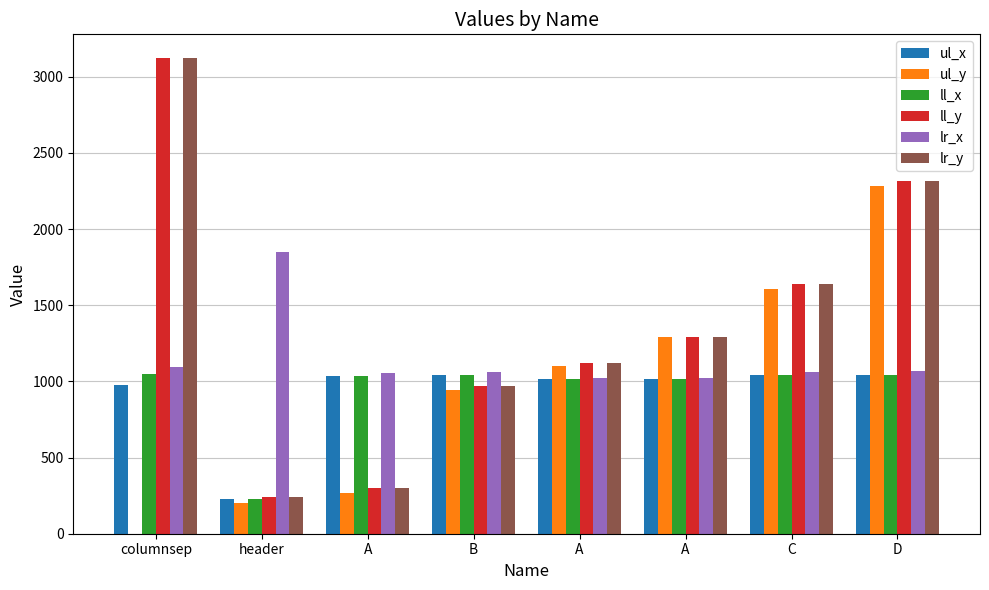

Count the number of data series in this chart.

6